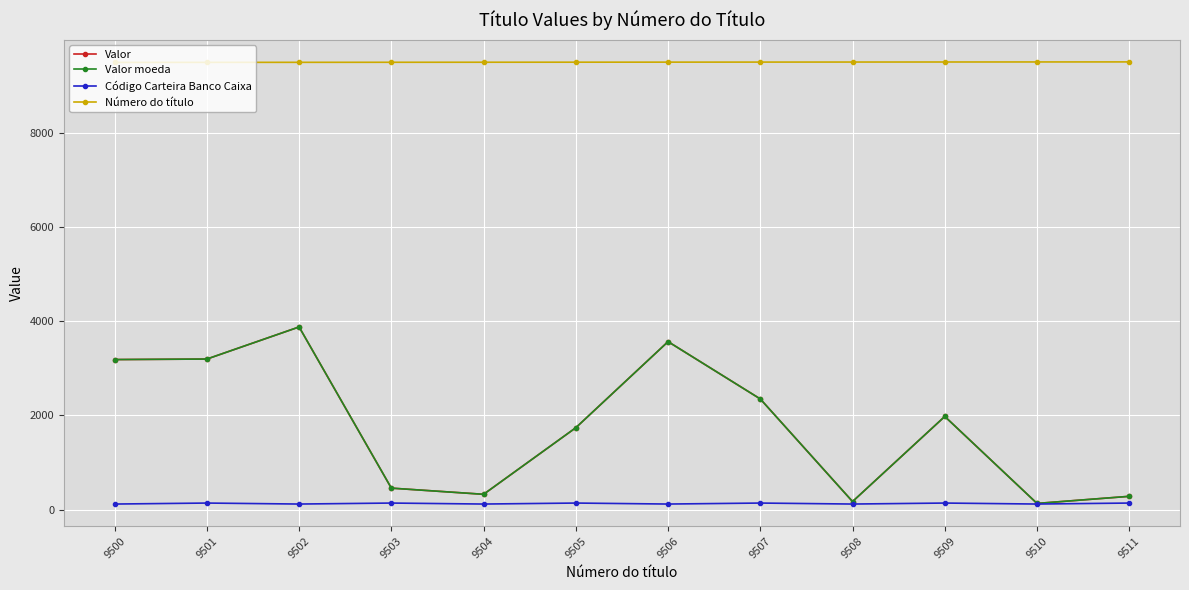

Does the chart have visible grid lines?

Yes